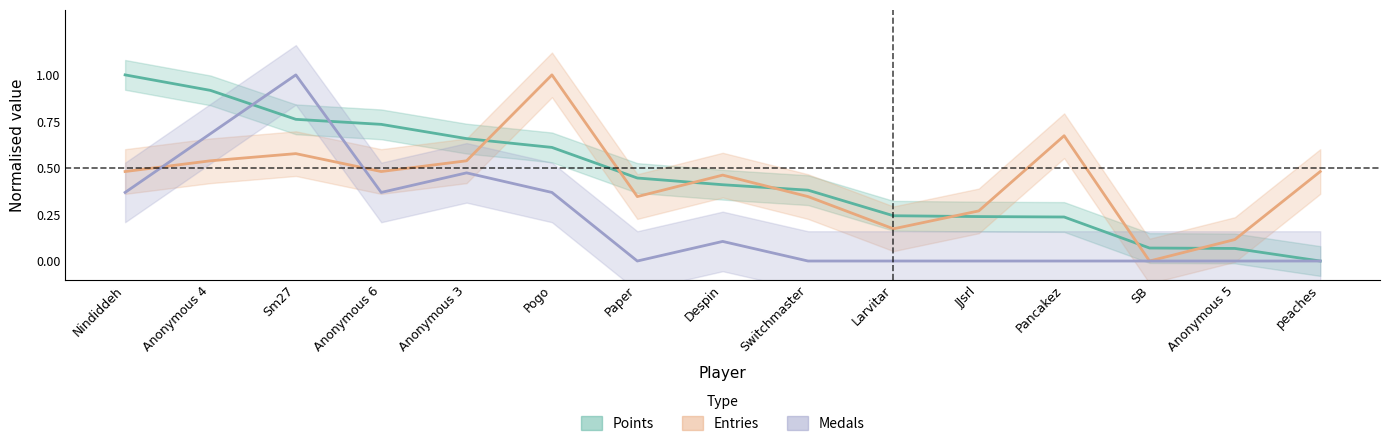

Which series changed the most between Anonymous 6 and Larvitar?

Points